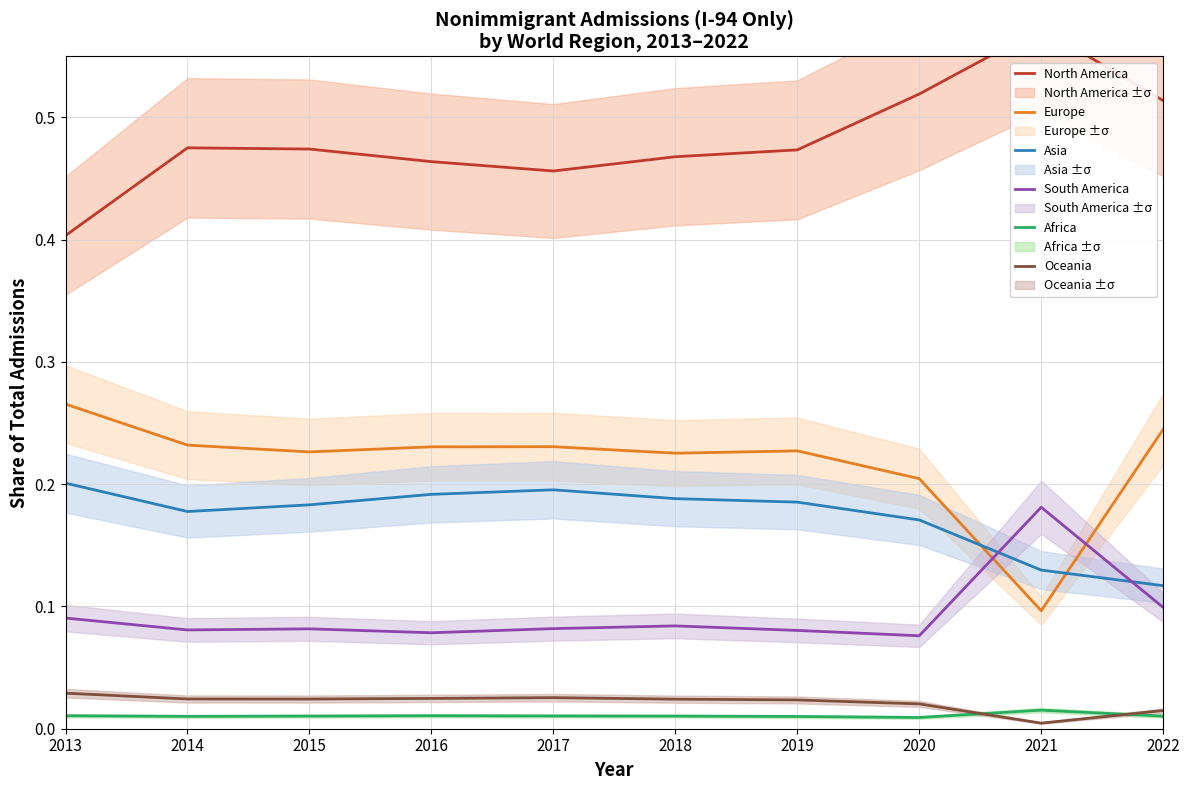

The Asia series shows 0.1 at 2021. True or false?

False